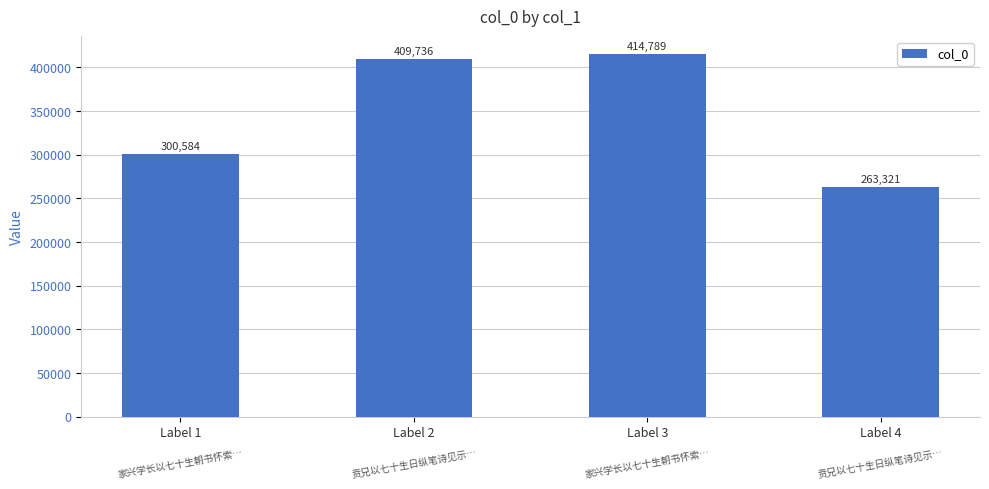

Where is the data nearest to the value 339055?

Label 1